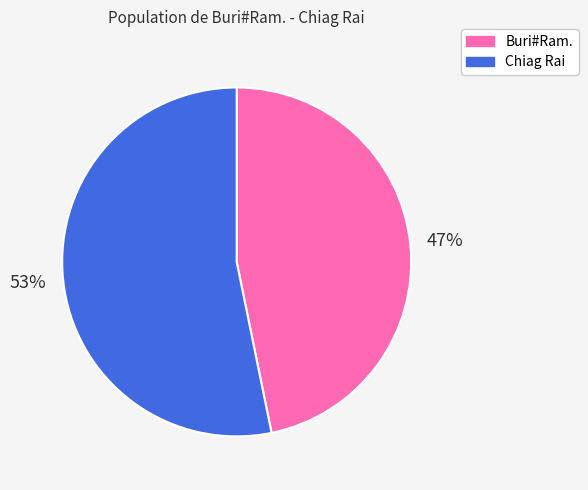

To the nearest percent, what is the combined percentage of Chiag Rai and Buri#Ram.?

100%